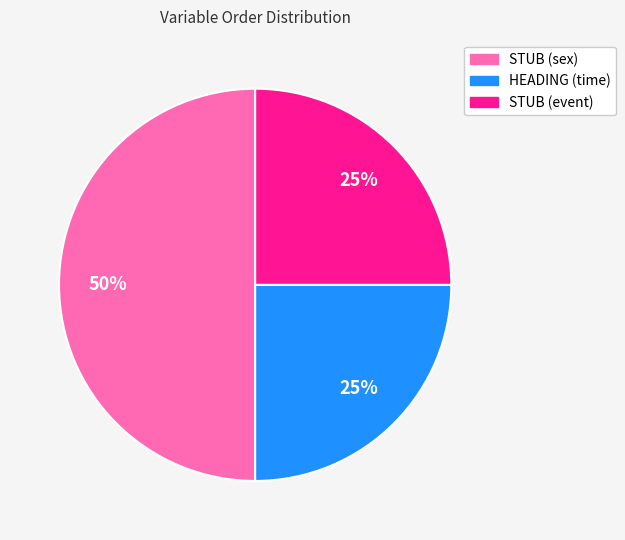

Count the number of slices in the pie.

3